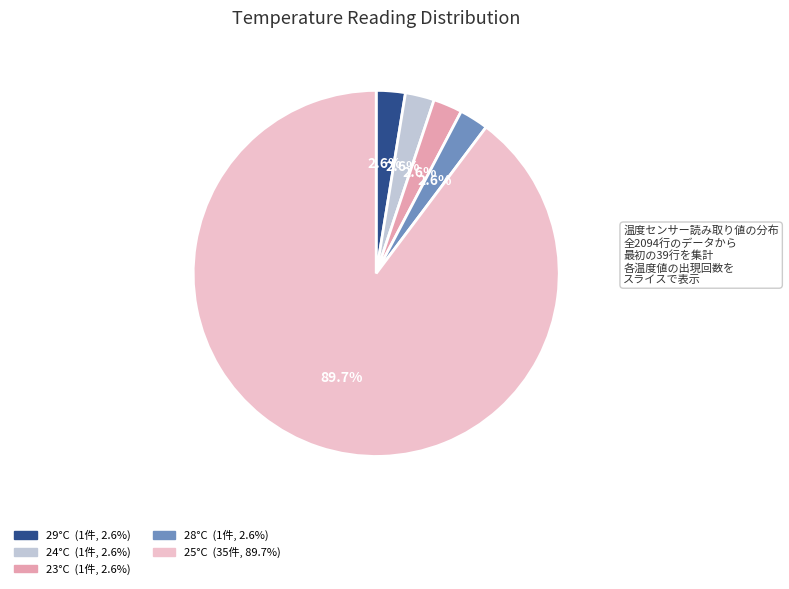

How many segments does this pie chart have?

5